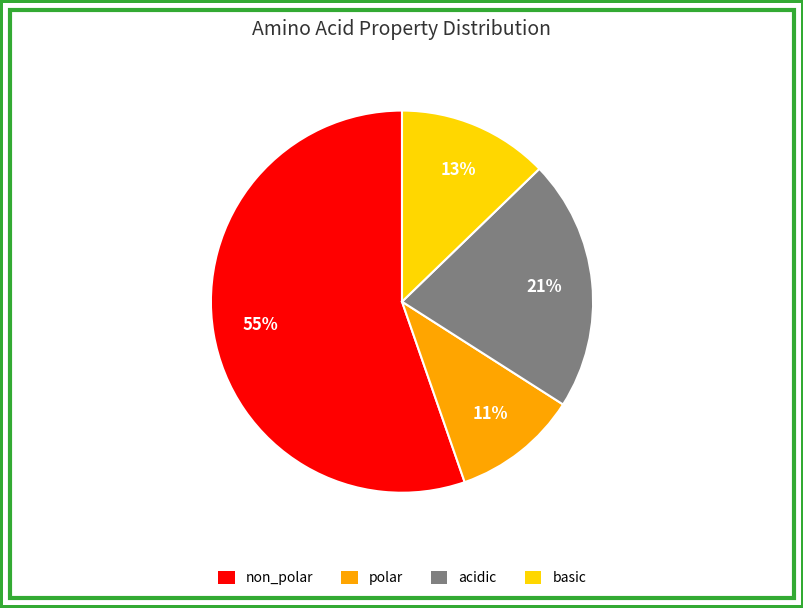

Which category has the smallest portion of the pie?

polar